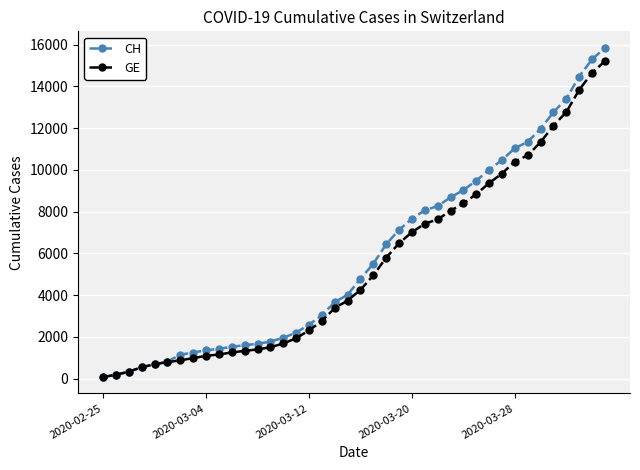

At how many categories does at least one series exceed 6159?

18